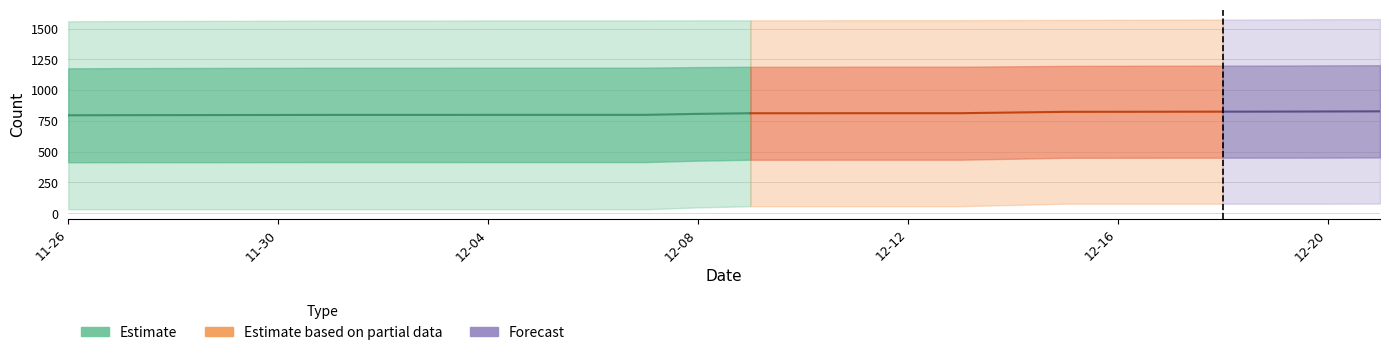

How many values in the install series exceed 1567?

11